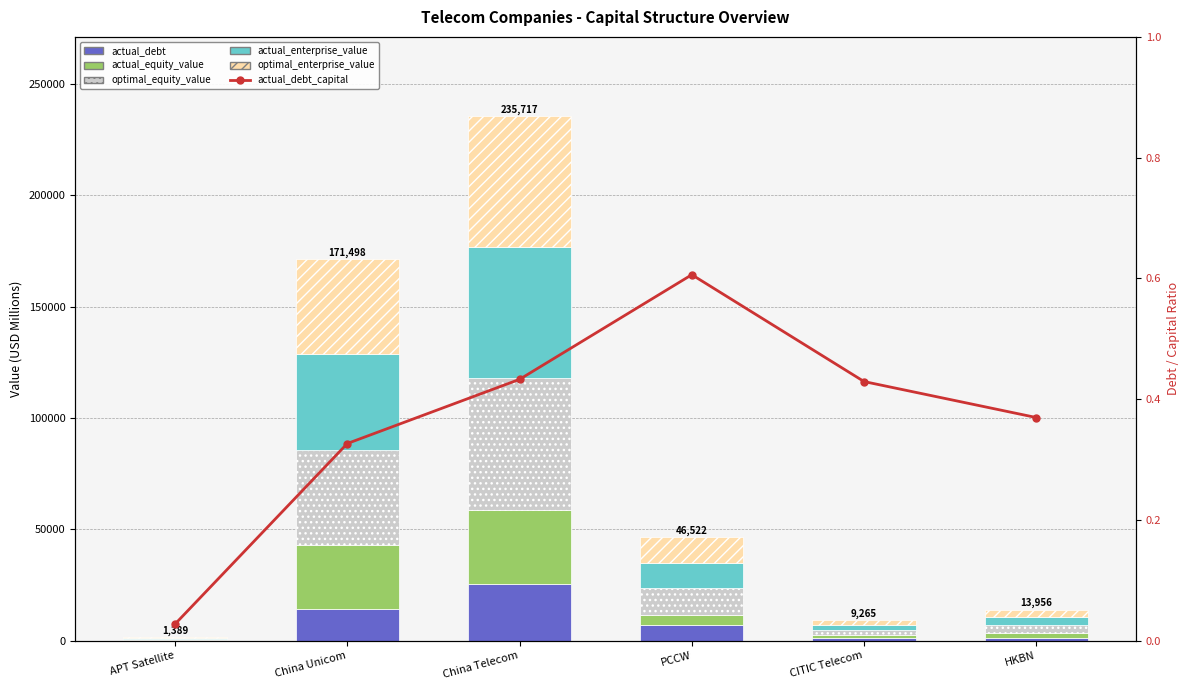

Which label corresponds to the smallest value in the chart?

APT Satellite